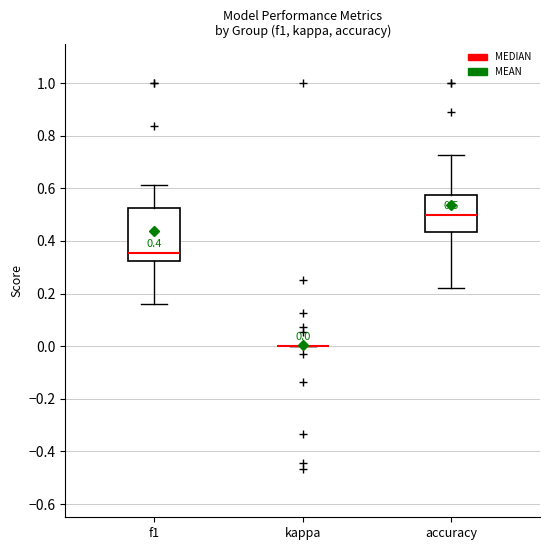

Comparing the boxes themselves (not the whiskers), which one is the tallest?

f1